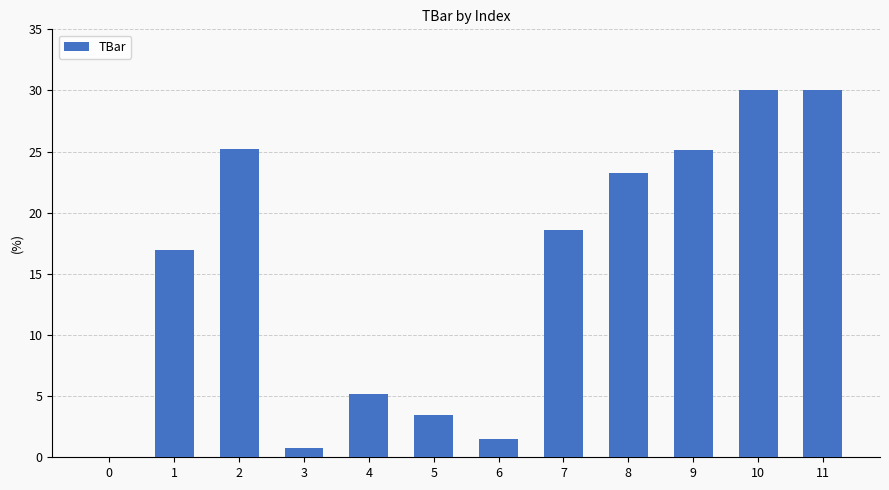

What is the sum of all values?

180.1